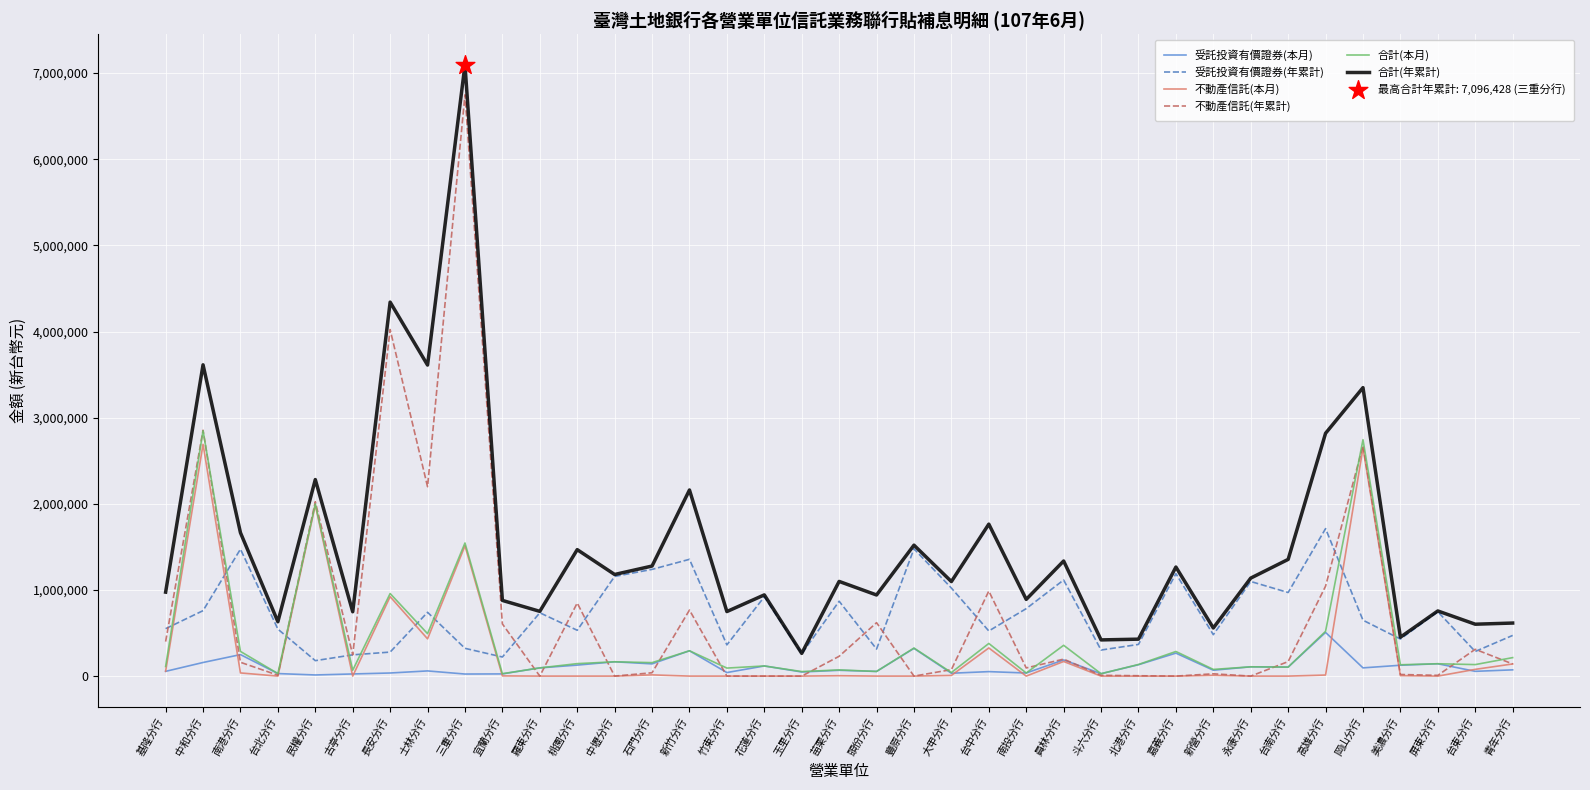

At how many categories does at least one series exceed 5538250?

1